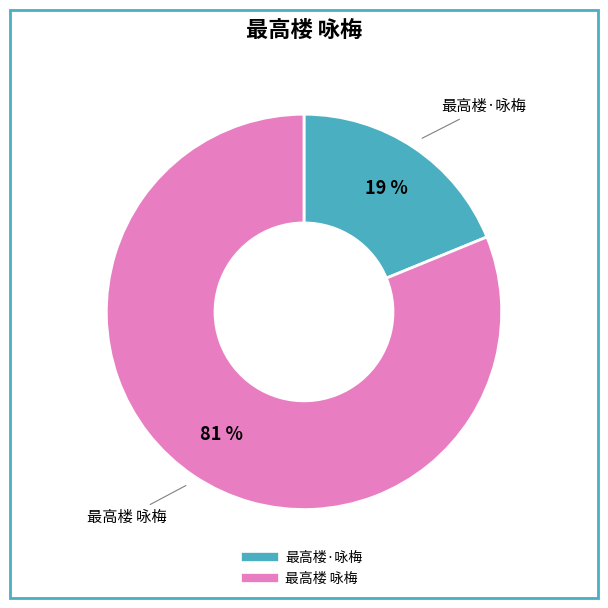

Is it true that 最高楼·咏梅 is 33% of the pie?

False